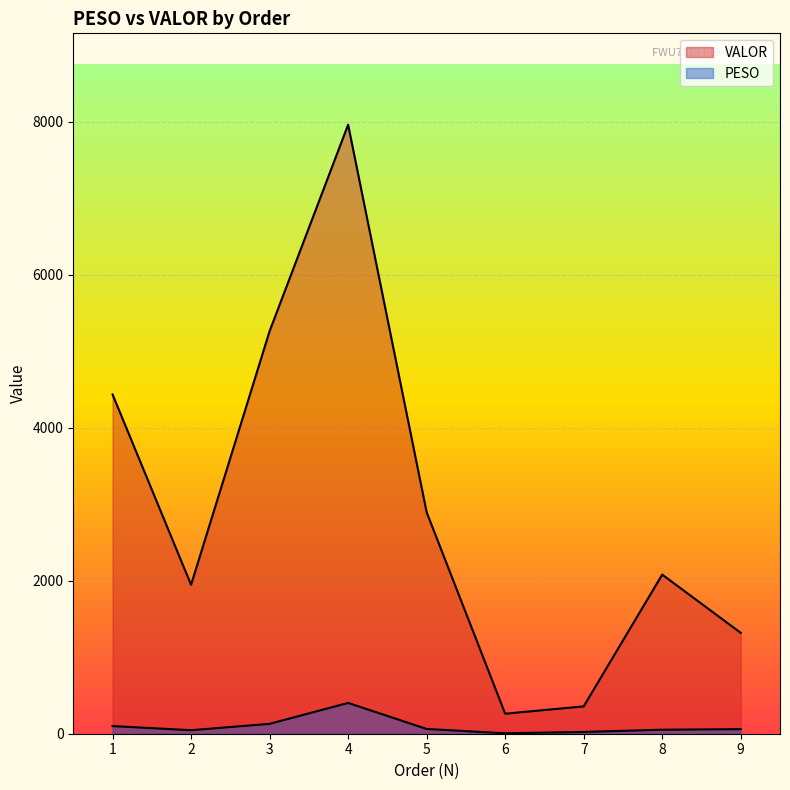

True or false: PESO and VALOR cross at least once.

False